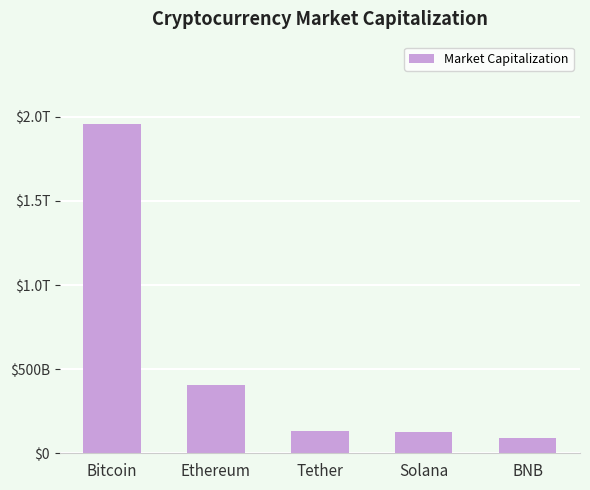

Are the bars horizontal?

No